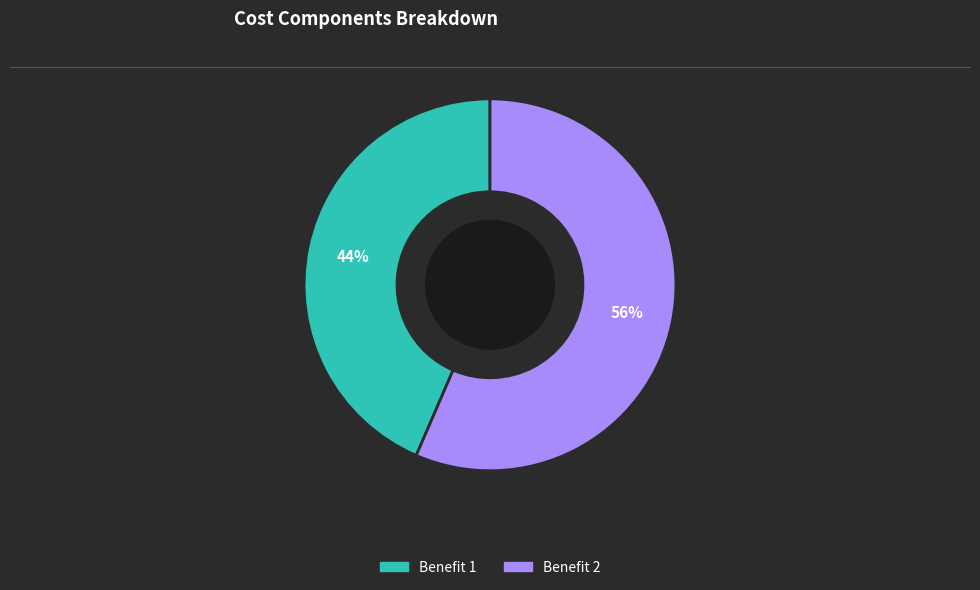

Is there any slice that represents more than half of the pie?

Yes